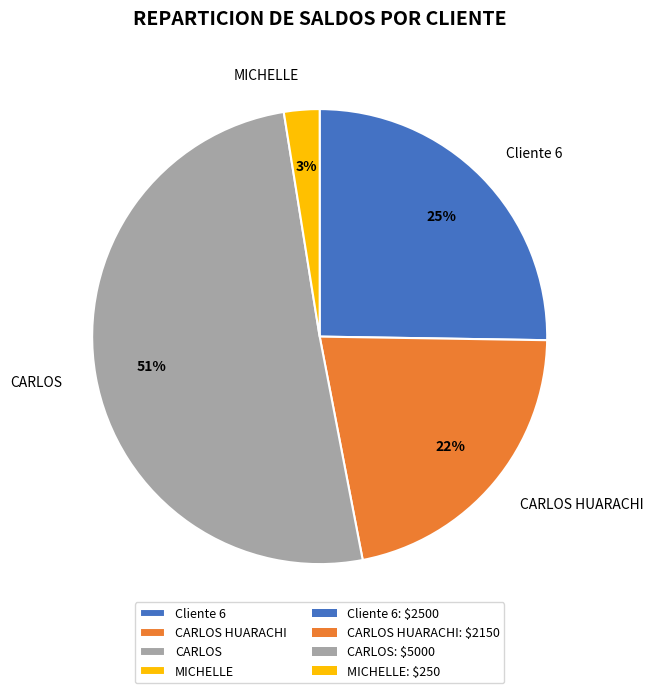

Combined, do Cliente 6 and MICHELLE account for over 50%?

No